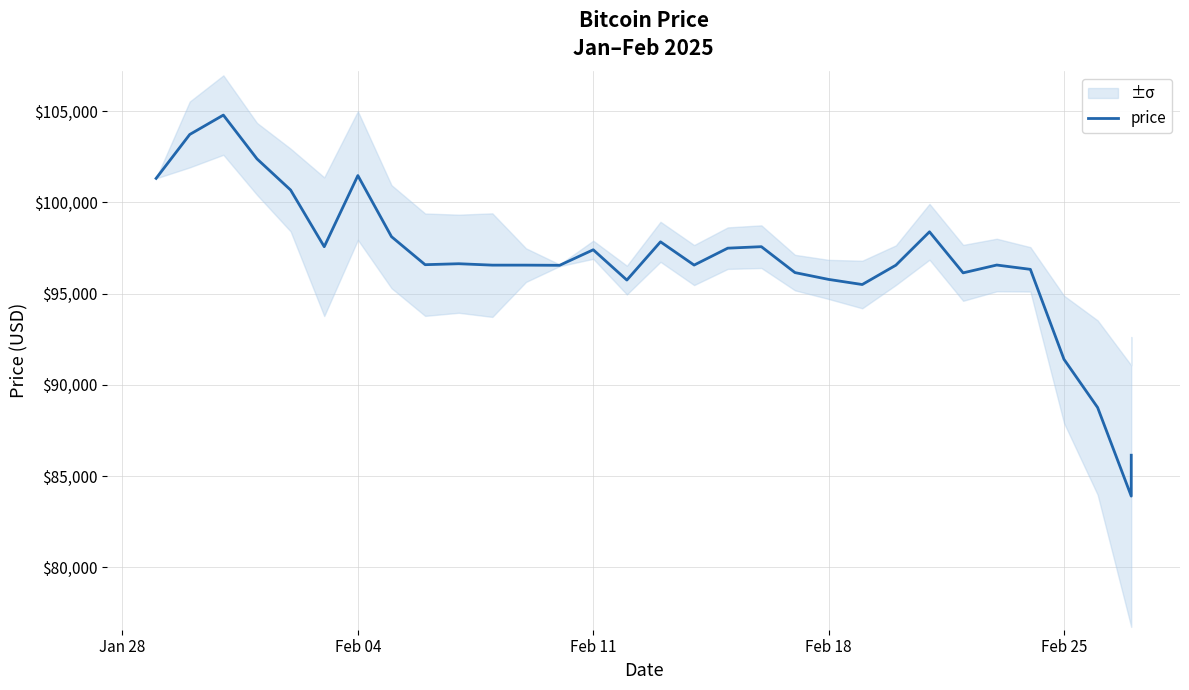

How many categories are shown in the chart?

31